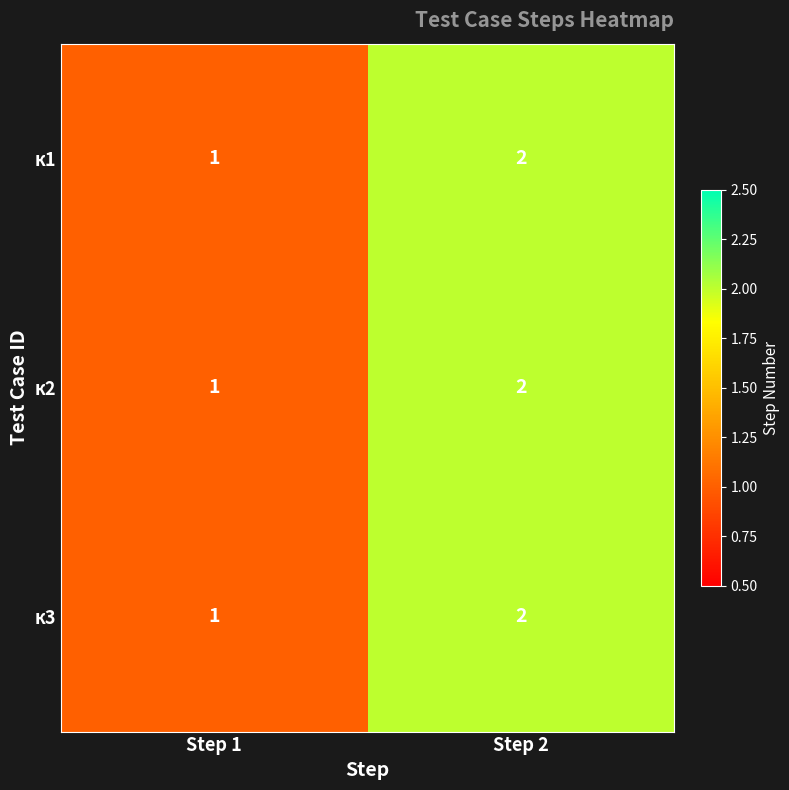

Is it true that к2 equals 1 at Step 1?

True